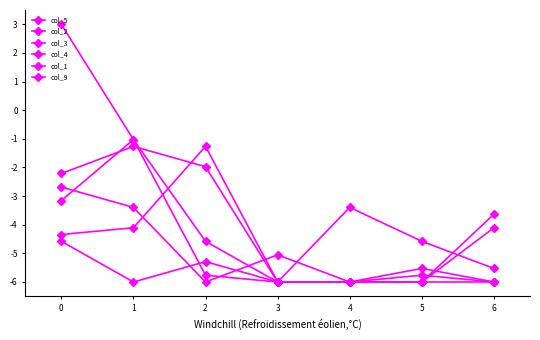

In col_3, how many points are higher than both neighbors (excluding endpoints)?

1